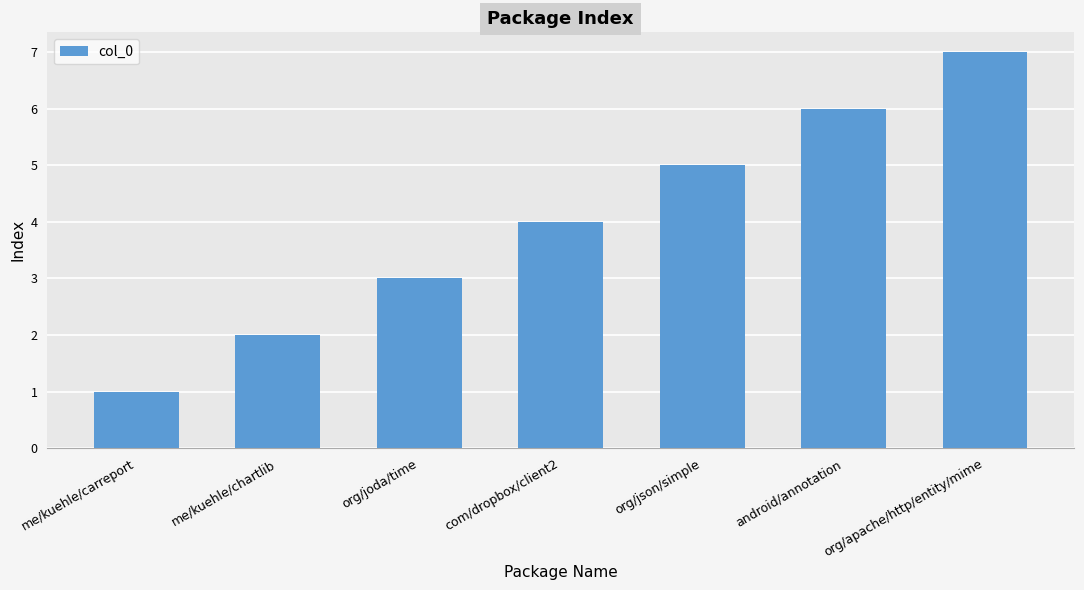

How many values are below 4?

3